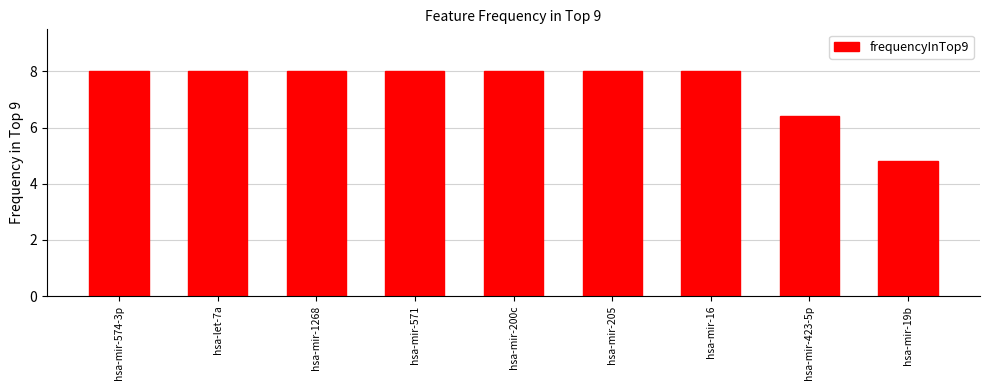

What is the difference between the maximum and minimum values?

3.2